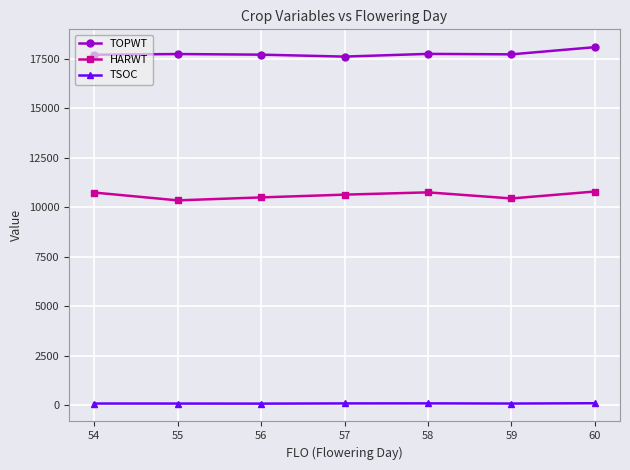

At how many categories does at least one series exceed 788?

7